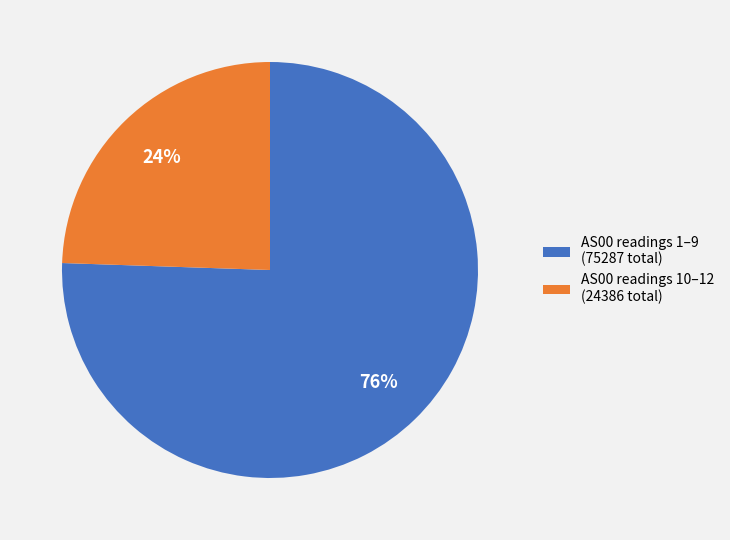

Which category has the biggest portion of the pie?

AS00 readings 1–9 (75287 total)